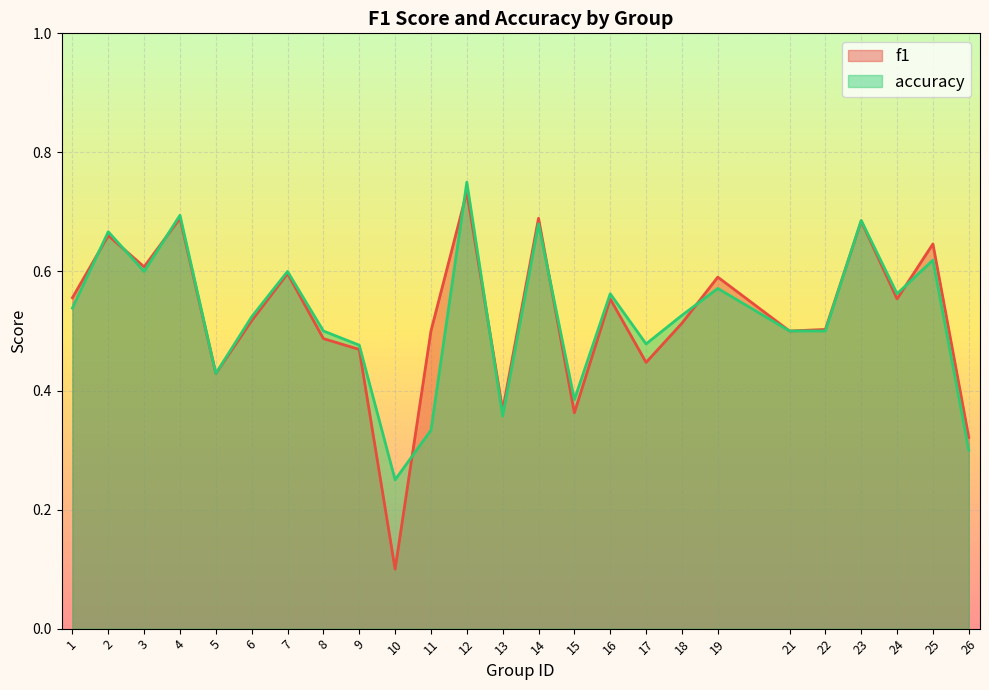

How many categories are shown in the chart?

25